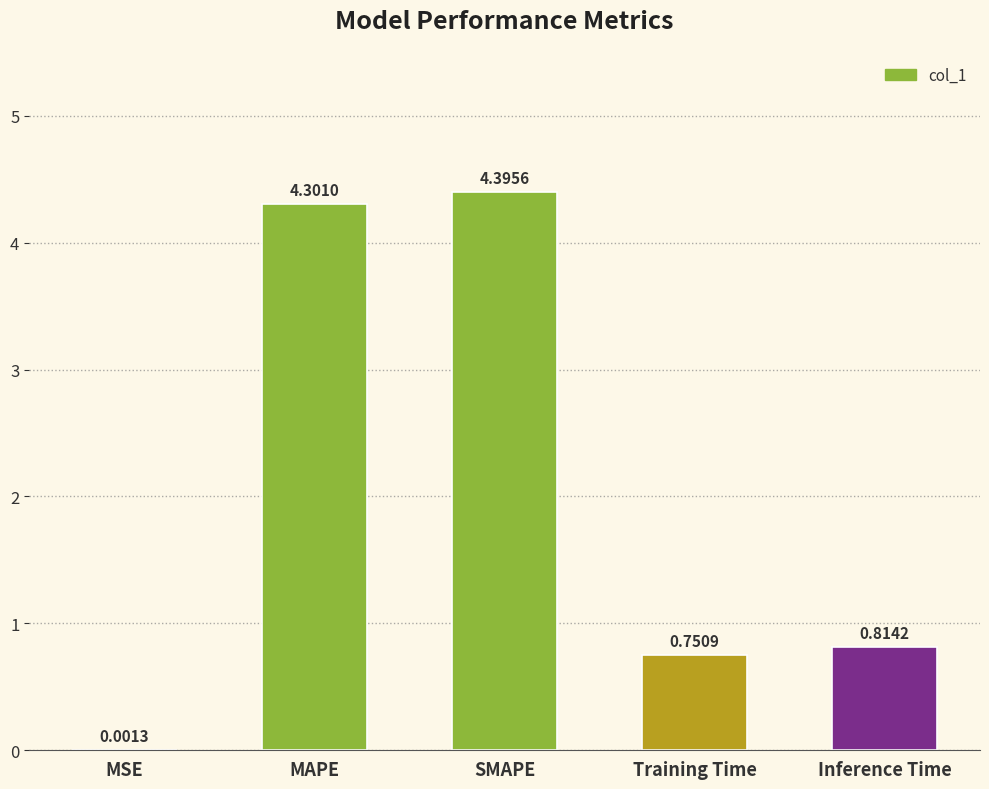

What is the difference between the values at Training Time and MAPE?

3.6